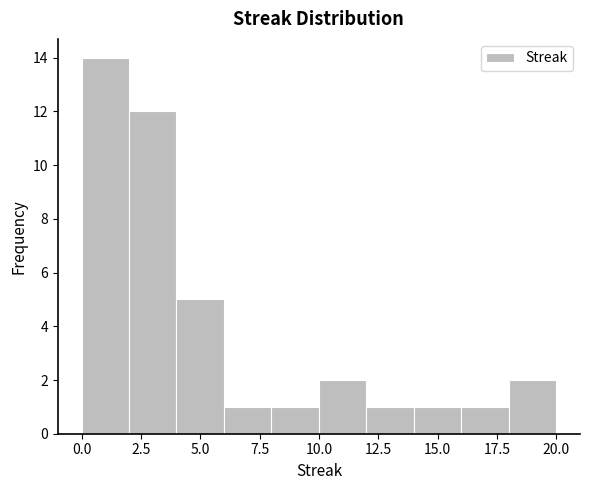

Reading left to right, transcribe this chart: for each bar, give the range it covers on the x-axis and its height. The values are not printed on the chart, so give them approximately, as read against the axis.

0 to 2: 14
2 to 4: 12
4 to 6: 5
6 to 8: 1
8 to 10: 1
10 to 12: 2
12 to 14: 1
14 to 16: 1
16 to 18: 1
18 to 20: 2